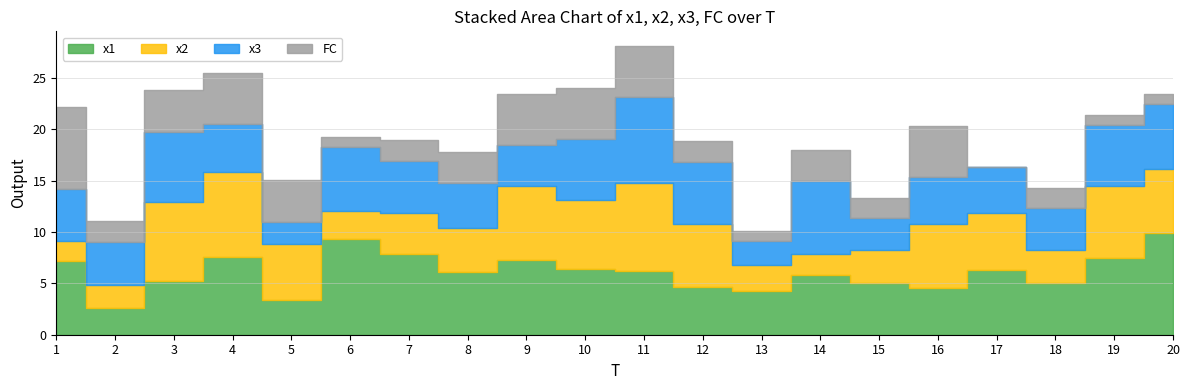

What is the value of the x3 point at the 14th from the left?

7.1